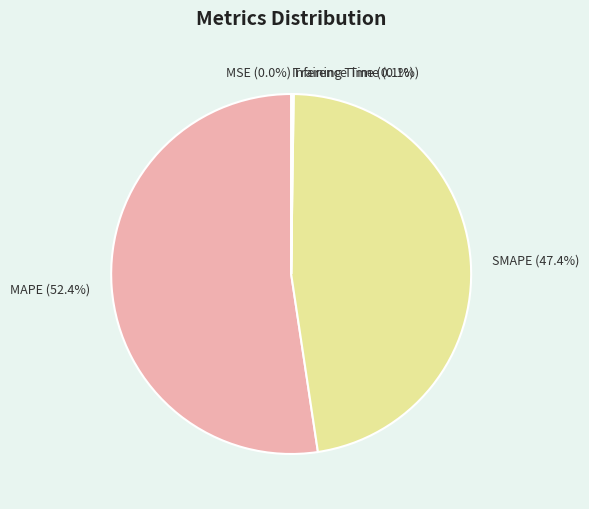

What is the majority slice?

MAPE